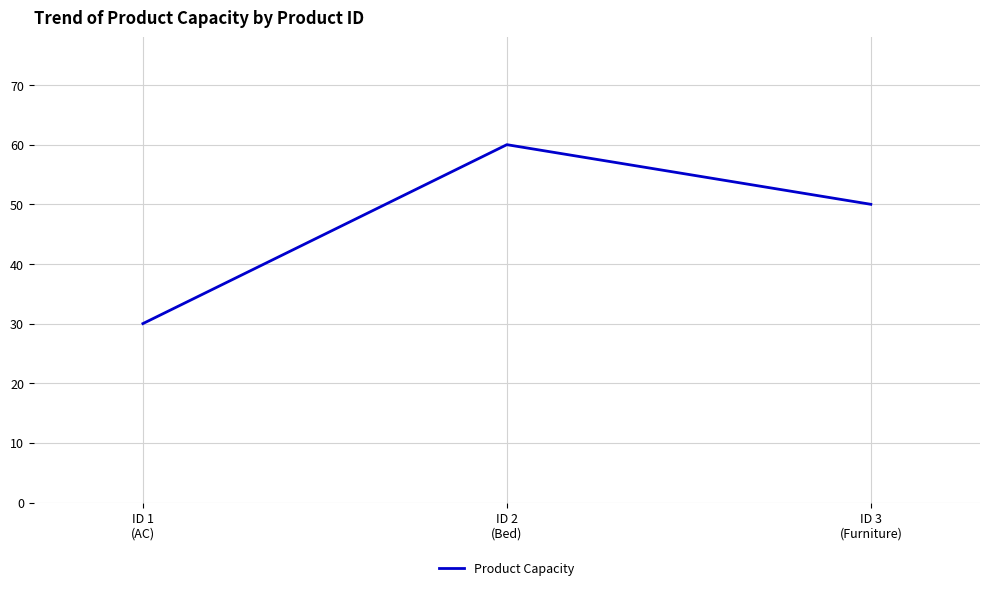

What is the change in value from ID 1
(AC) to ID 3
(Furniture)?

+20